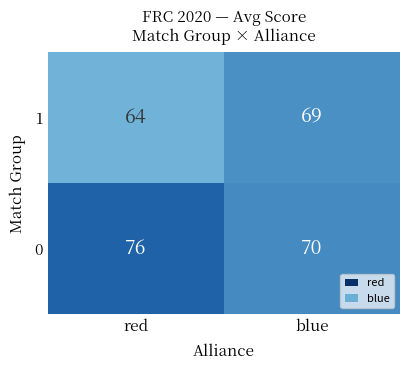

Reading left to right, what are all the values shown in this chart?

1: red=64	blue=69
0: red=76	blue=70